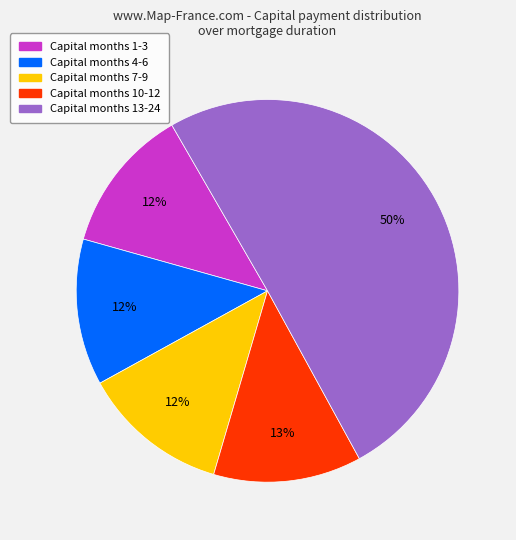

To the nearest percent, what is the average slice percentage?

20%